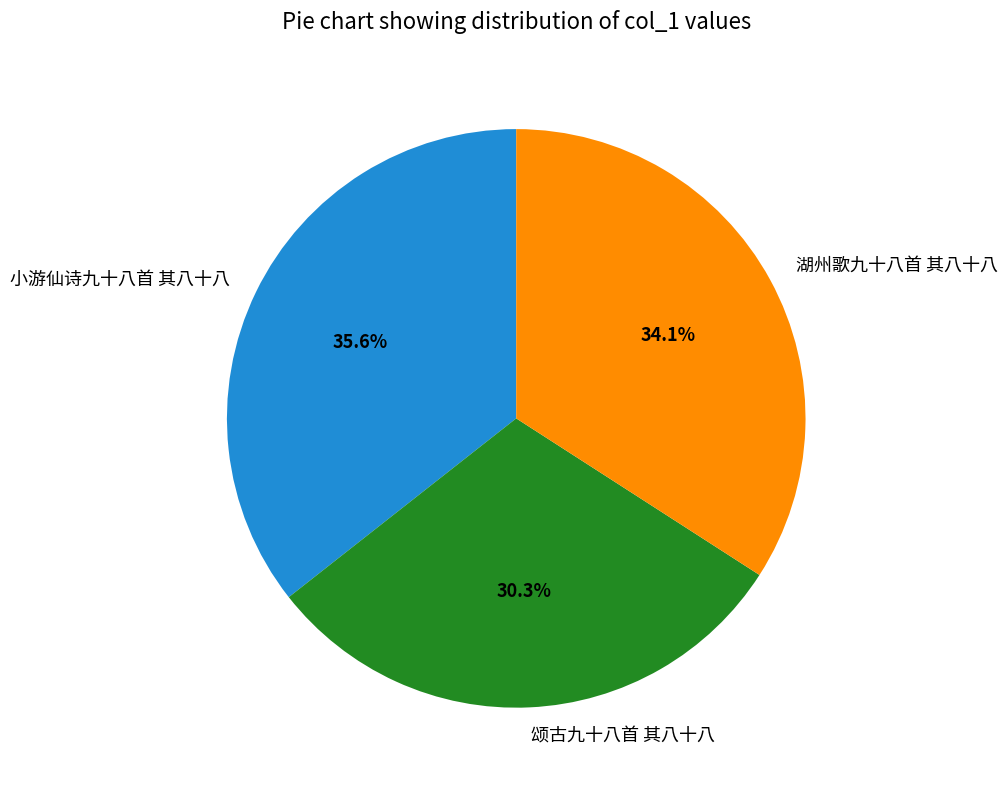

Is there a majority slice in this chart?

No